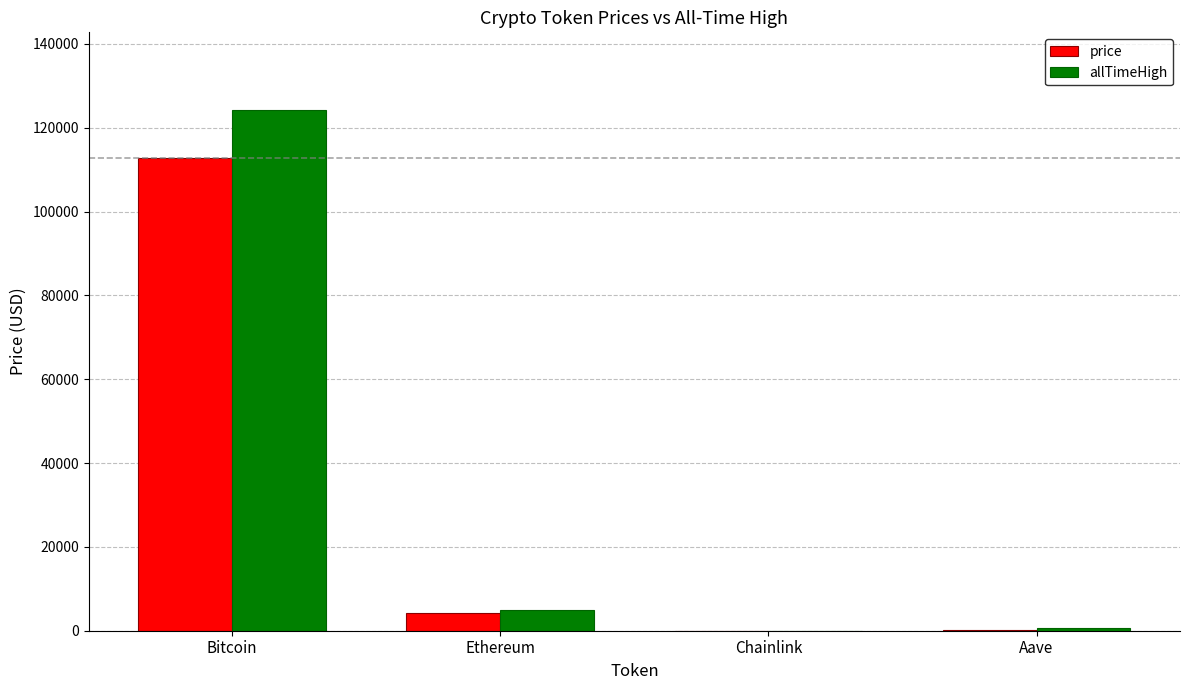

At which label is allTimeHigh closest to 62090?

Ethereum